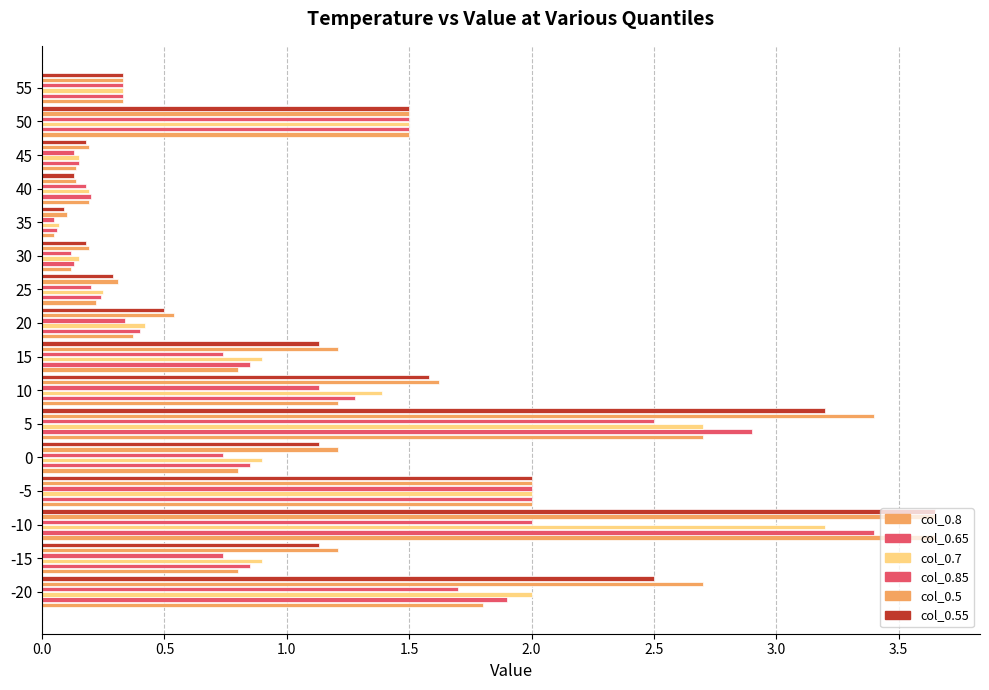

Count the number of data series in this chart.

6